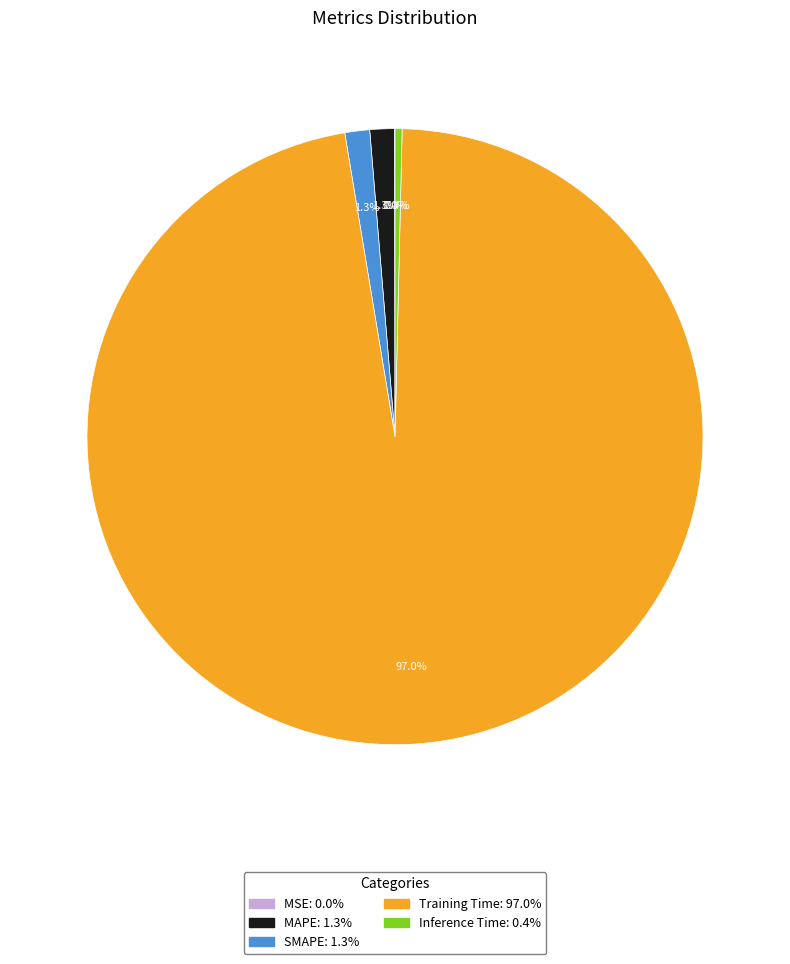

Which has a higher value, SMAPE or Training Time?

Training Time